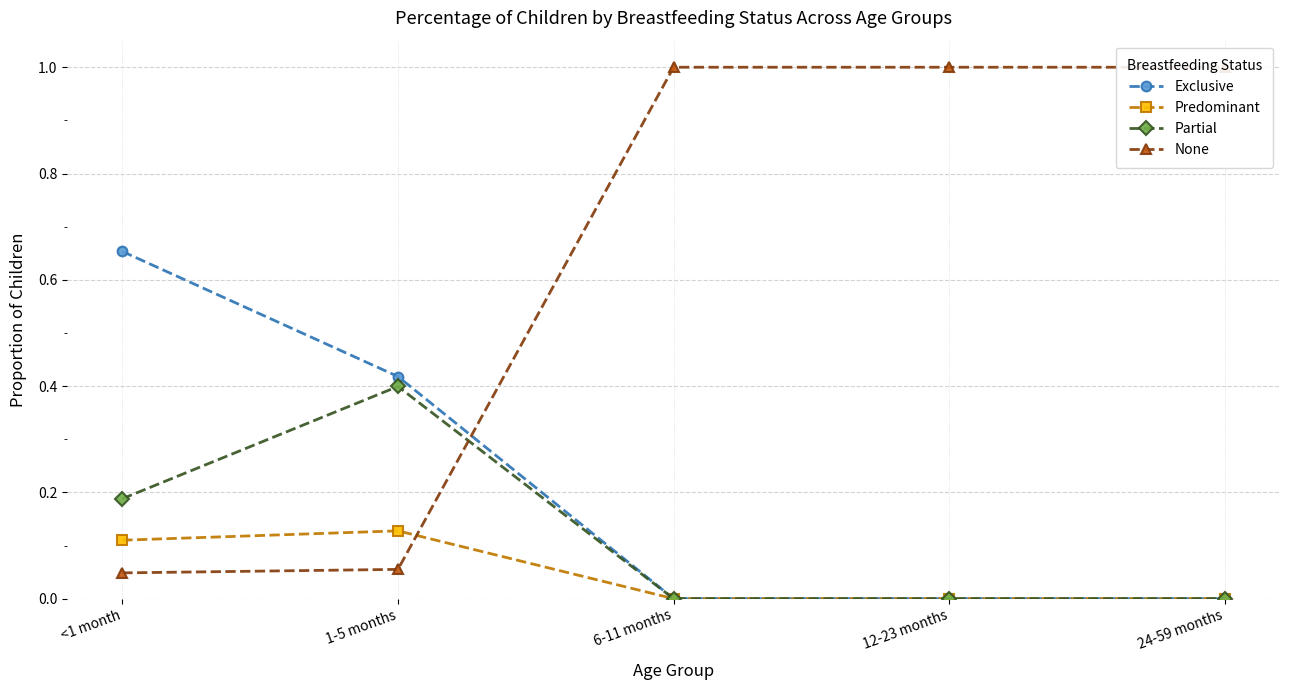

Reading left to right, extract all data points from this chart.

Exclusive: <1 month=0.7	1-5 months=0.4	6-11 months=0.0	12-23 months=0.0	24-59 months=0.0
Predominant: <1 month=0.1	1-5 months=0.1	6-11 months=0.0	12-23 months=0.0	24-59 months=0.0
Partial: <1 month=0.2	1-5 months=0.4	6-11 months=0.0	12-23 months=0.0	24-59 months=0.0
None: <1 month=0.0	1-5 months=0.1	6-11 months=1.0	12-23 months=1.0	24-59 months=1.0